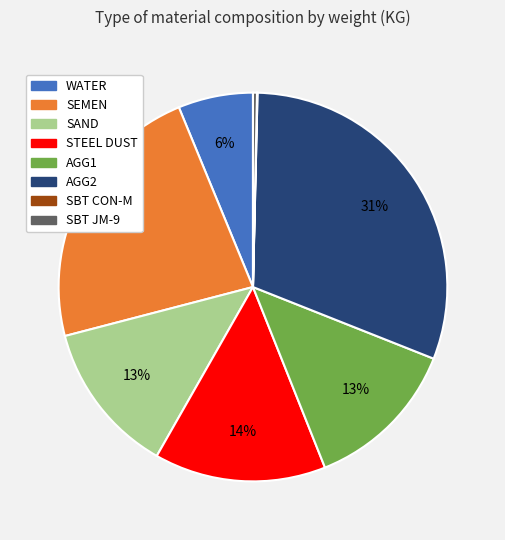

Is the sum of WATER and AGG2 greater than half?

No